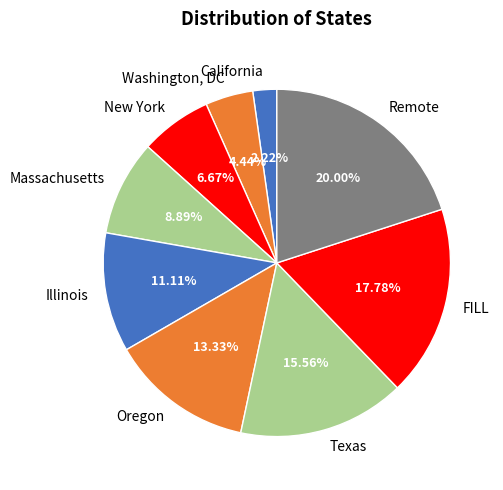

How many slices are in this pie chart?

9